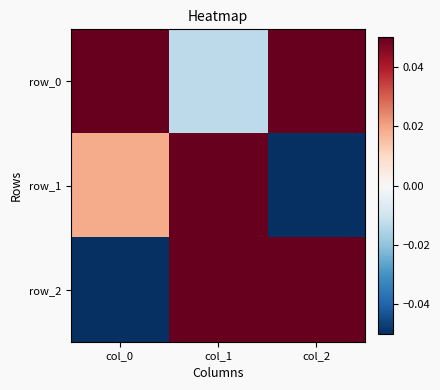

Rank the series at col_1 from highest to lowest value.

row_1, row_2, row_0